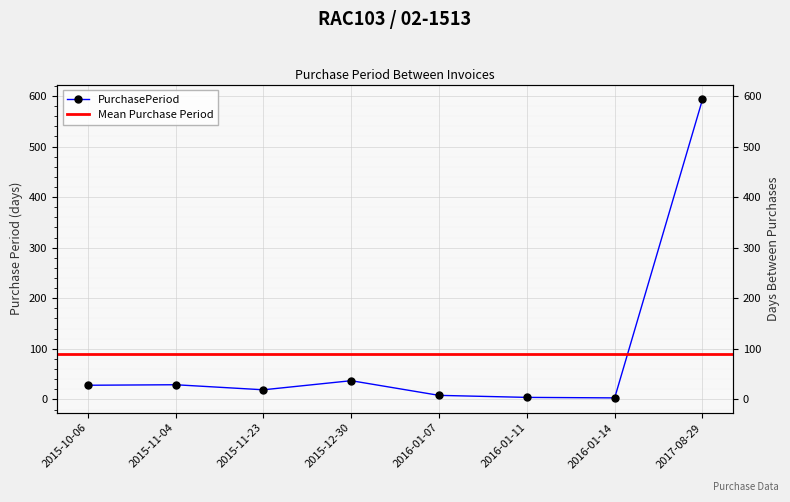

Reading right to left, what are all the values shown in this chart?

593	3	4	8	37	19	29	28